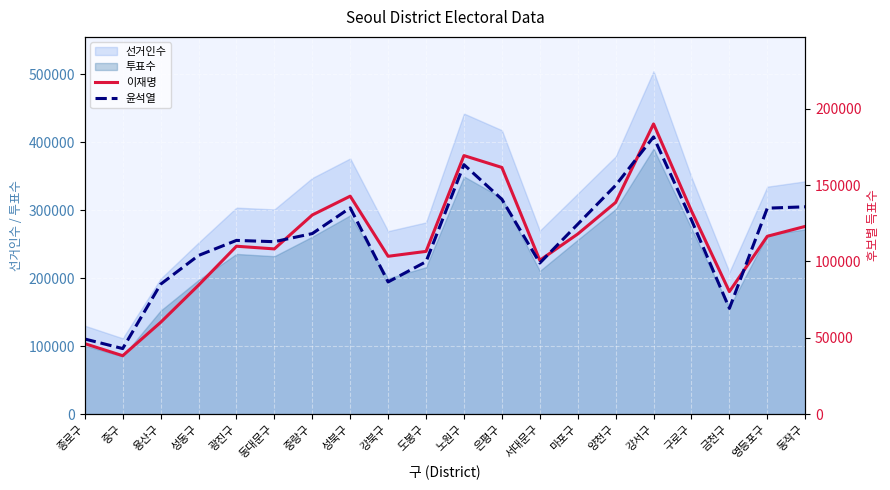

What is the difference between the second highest and second lowest values in the 이재명 series?

123145